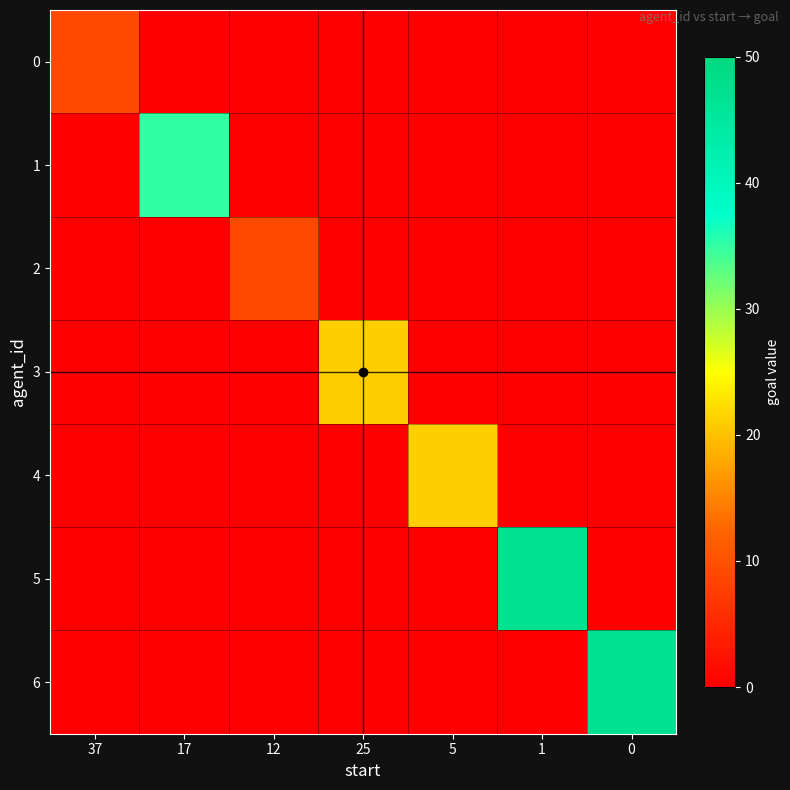

How many positive values does the 3 series have?

1